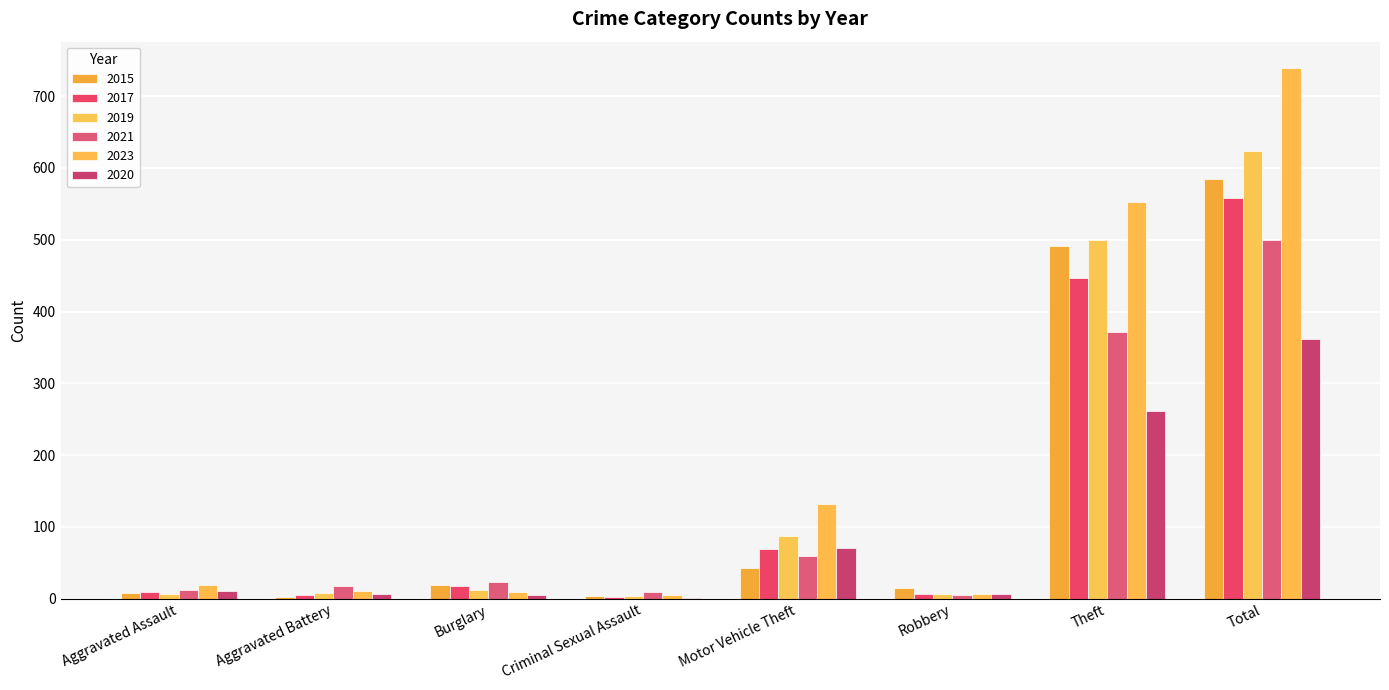

Which series has the largest total across all categories?

2023